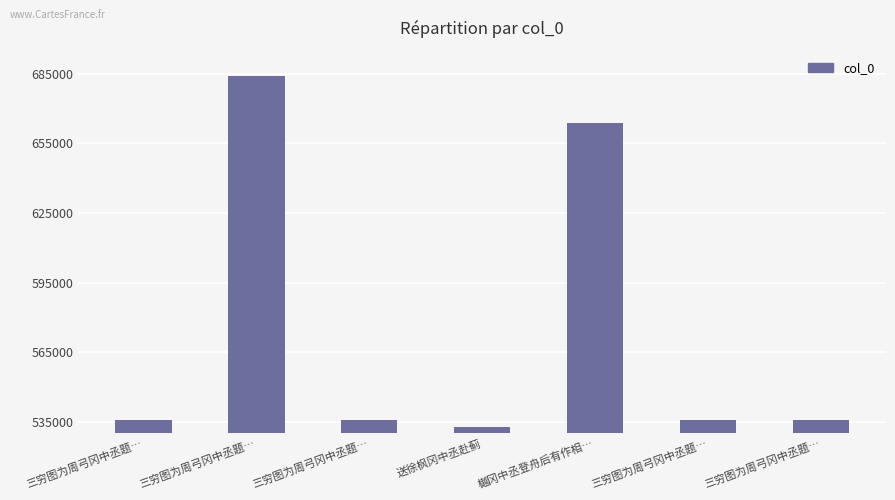

How many bars are there in total?

7